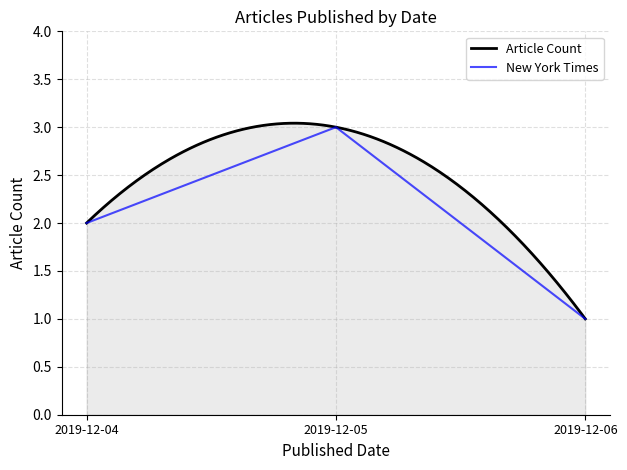

Which category has the highest value across all series?

2019-12-05